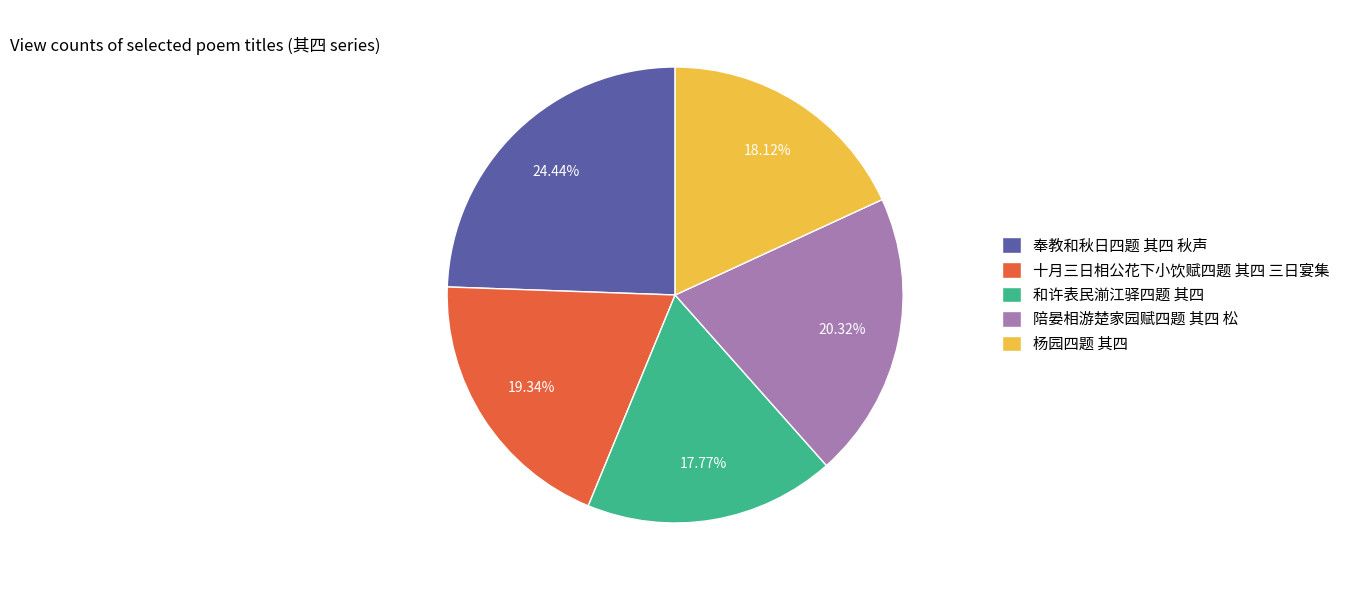

How many segments does this pie chart have?

5